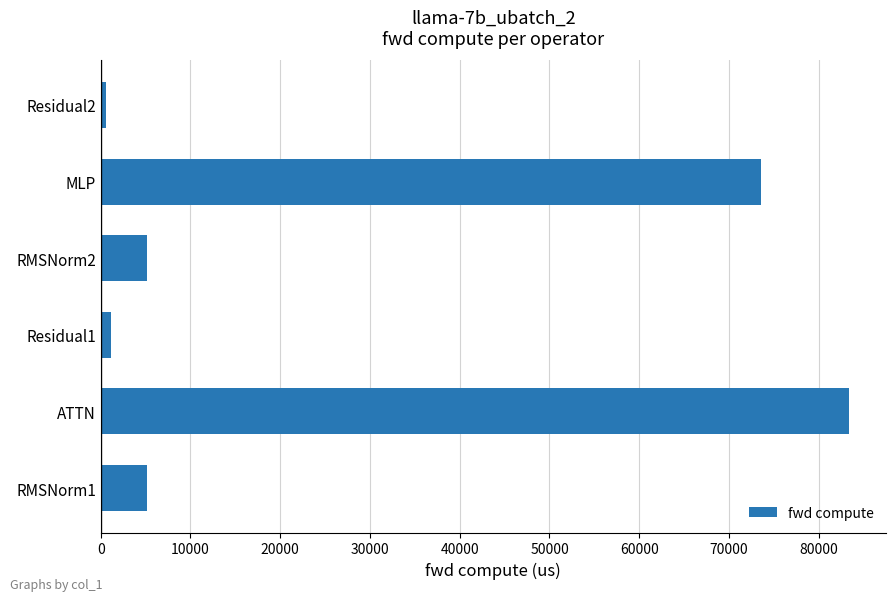

Reading top to bottom, list all the values displayed in this chart.

Residual2=560.3	MLP=73580.5	RMSNorm2=5131.5	Residual1=1120.6	ATTN=83327.4	RMSNorm1=5131.5